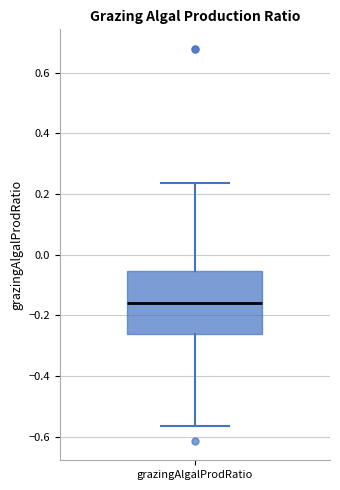

Where does the median line of the box for grazingAlgalProdRatio sit on the y-axis? The values are not printed on the chart, so give them approximately, as read against the axis.

-0.16